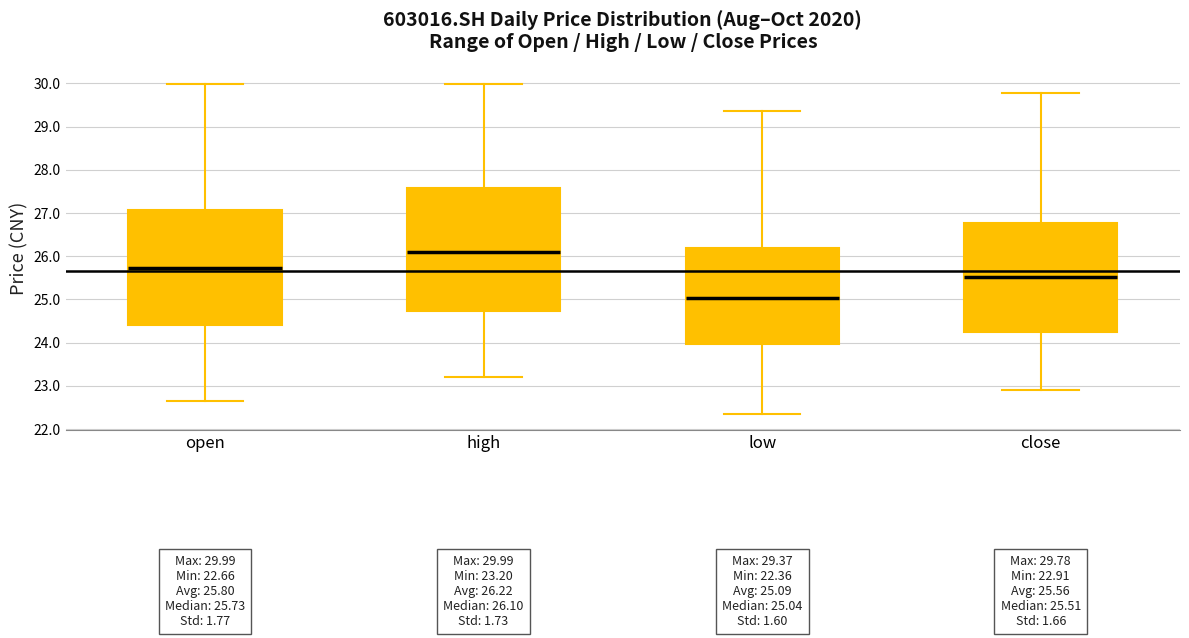

Which box's median line is the highest?

high